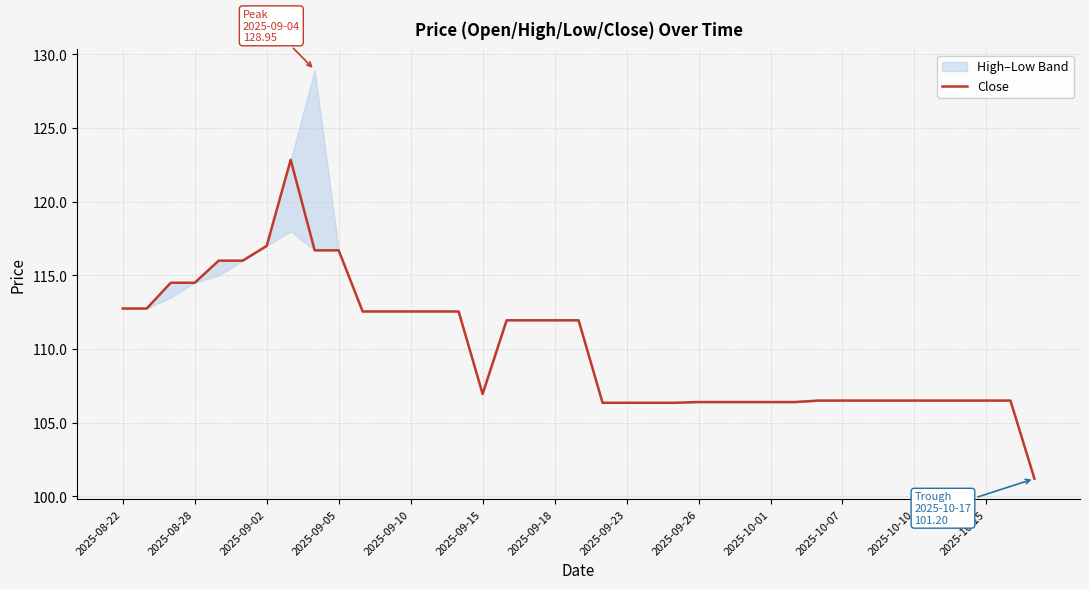

Approximately how many times larger is the value at 21 compared to 2025-08-28?

0.9